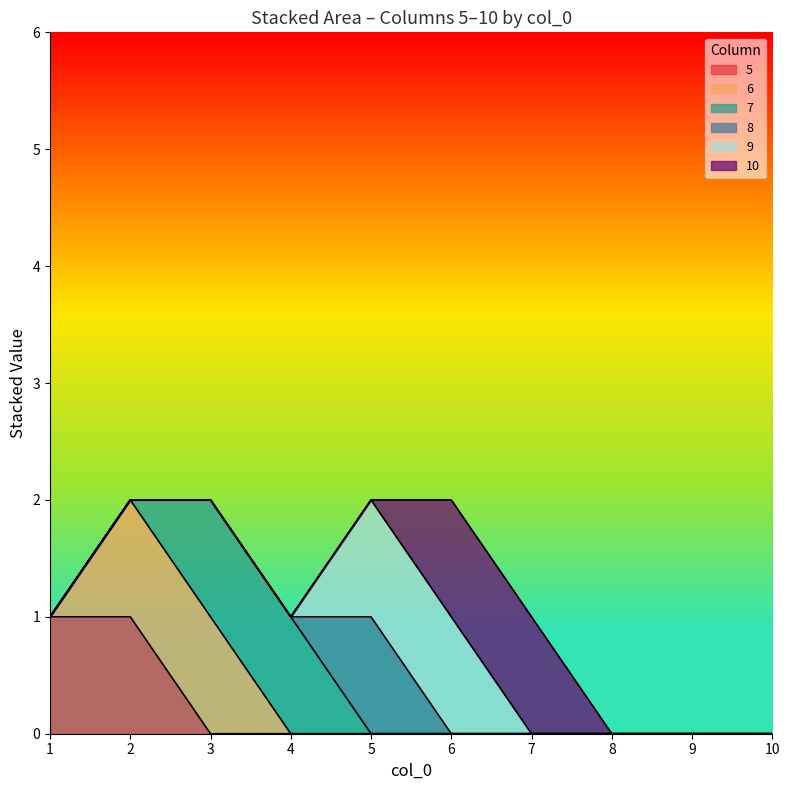

What are all the series names shown in the legend?

5, 6, 7, 8, 9, 10